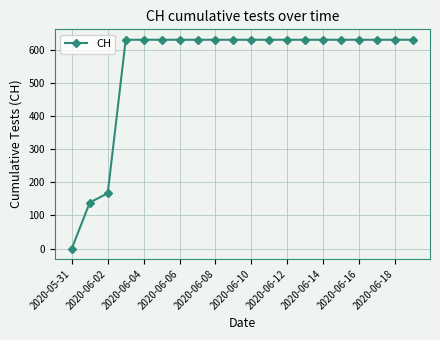

Reading left to right, what are all the values shown in this chart?

0	139	167	631	631	631	631	631	631	631	631	631	631	631	631	631	631	631	631	631